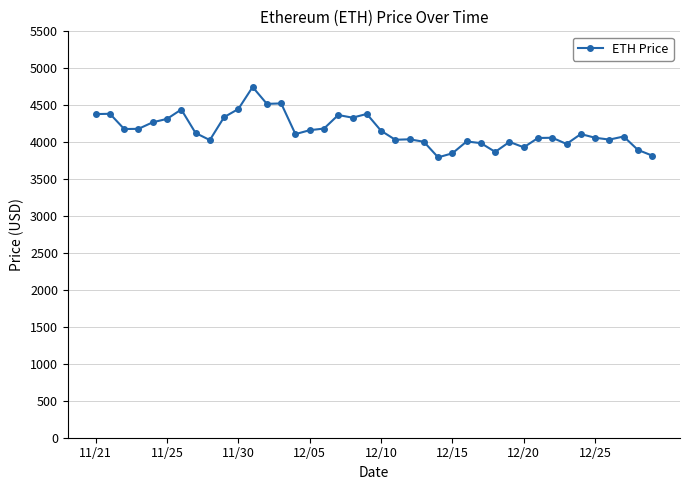

What is the value of the 8th point from the left?

4124.3